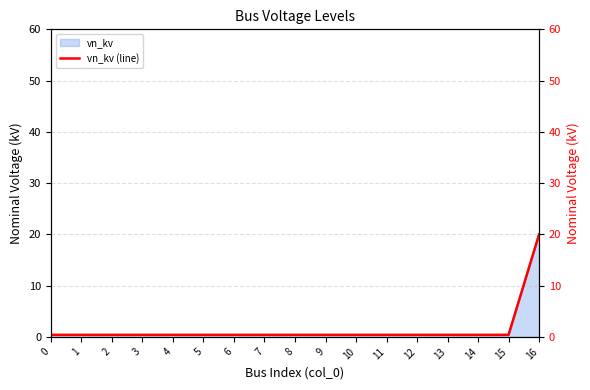

What is the greatest value displayed?

20.0